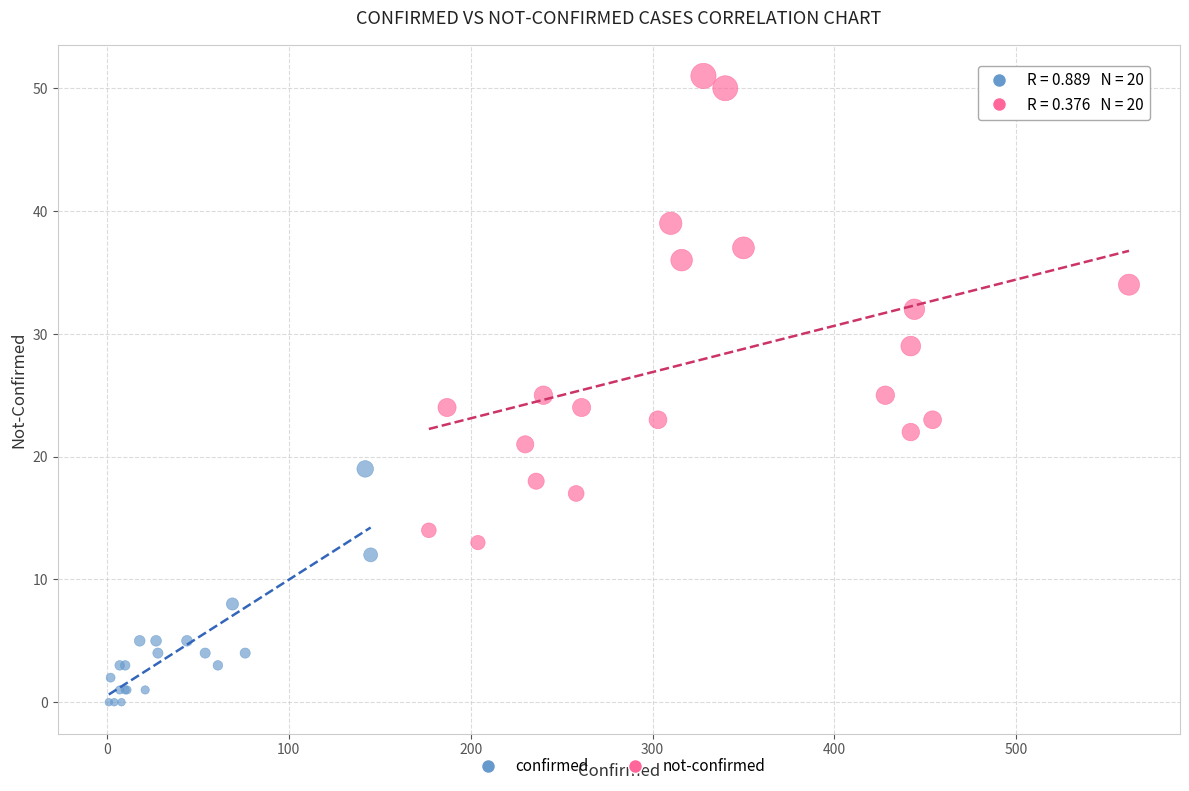

Which series has the widest spread of Y values?

not-confirmed